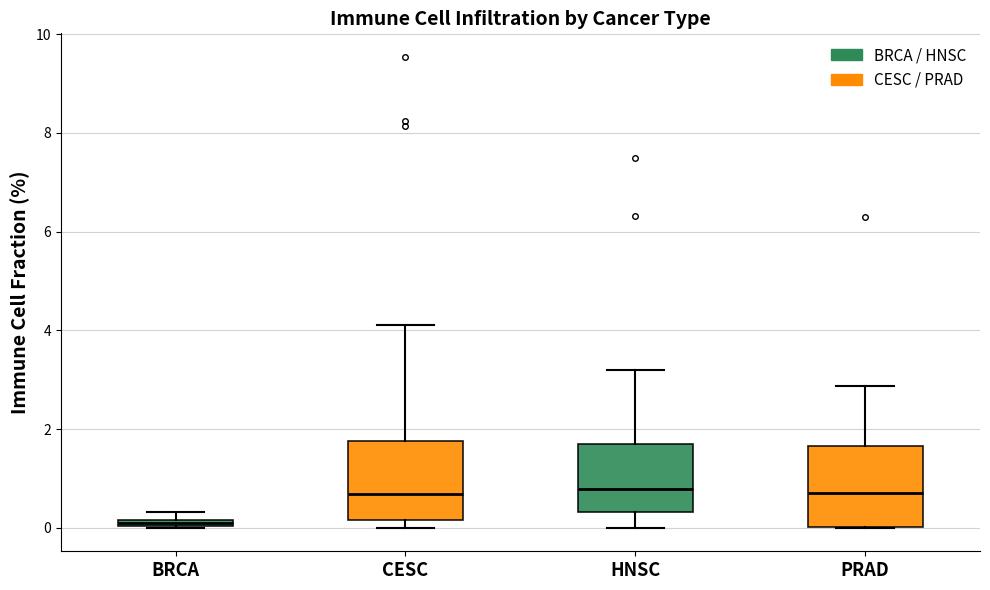

Which box has the lowest median line?

BRCA